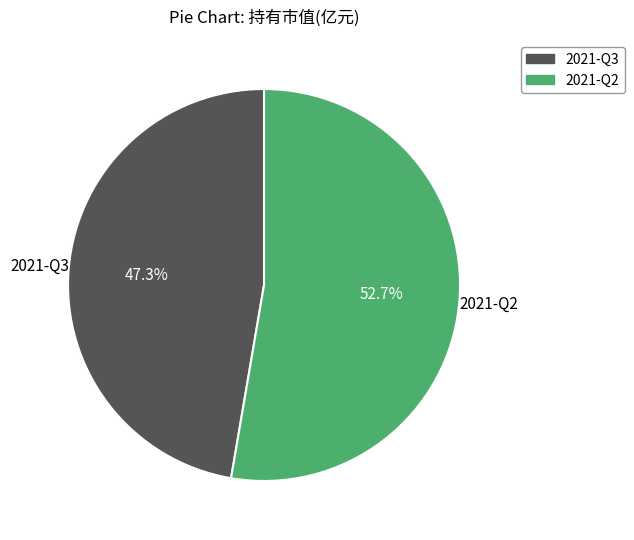

What is the total percentage of 2021-Q3 and 2021-Q2?

100.0%